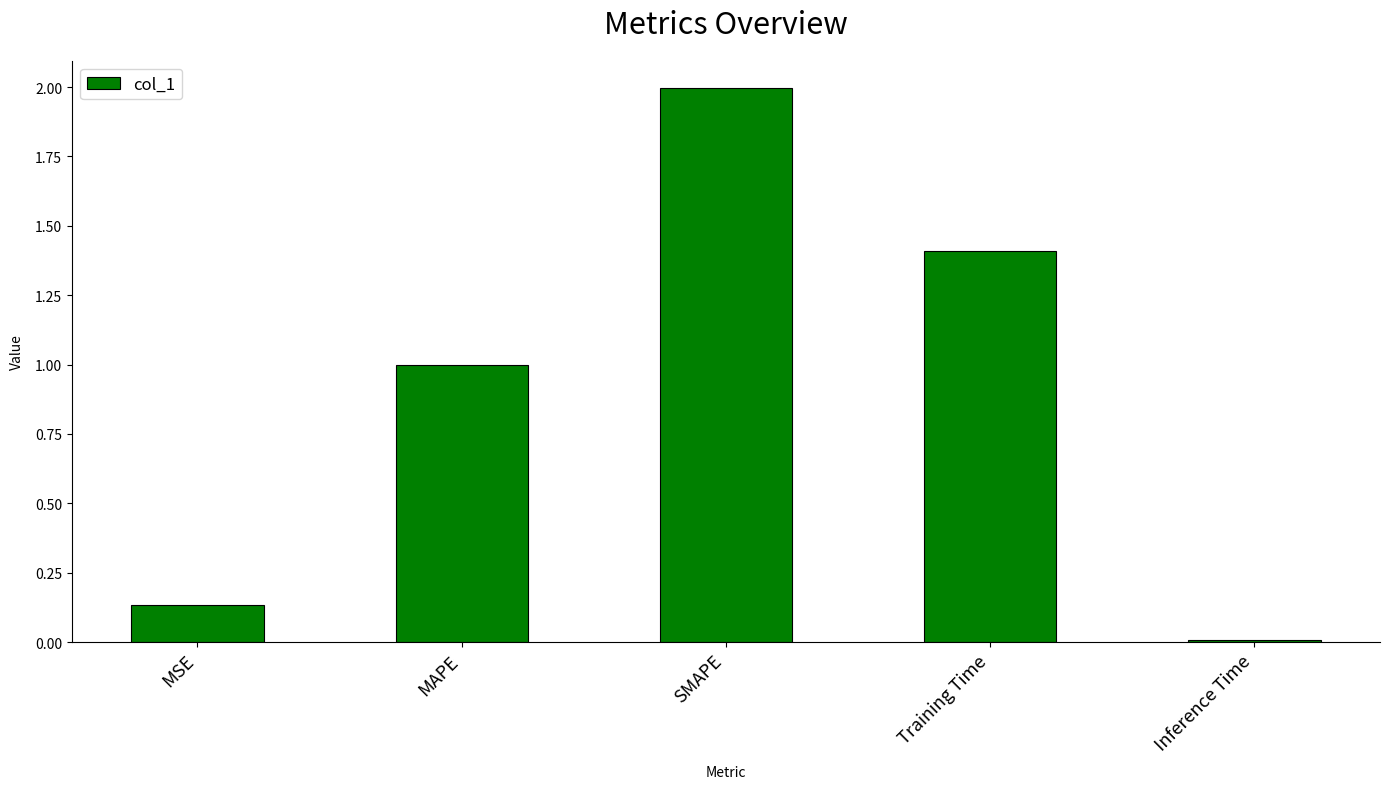

The chart shows a value of 0.2 at MSE. True or false?

False